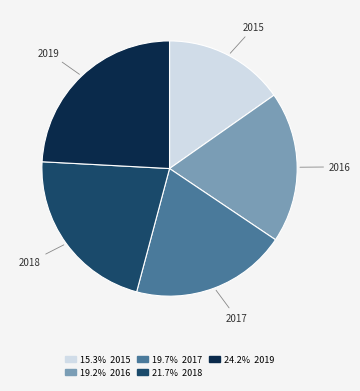

Which category has the biggest portion of the pie?

2019